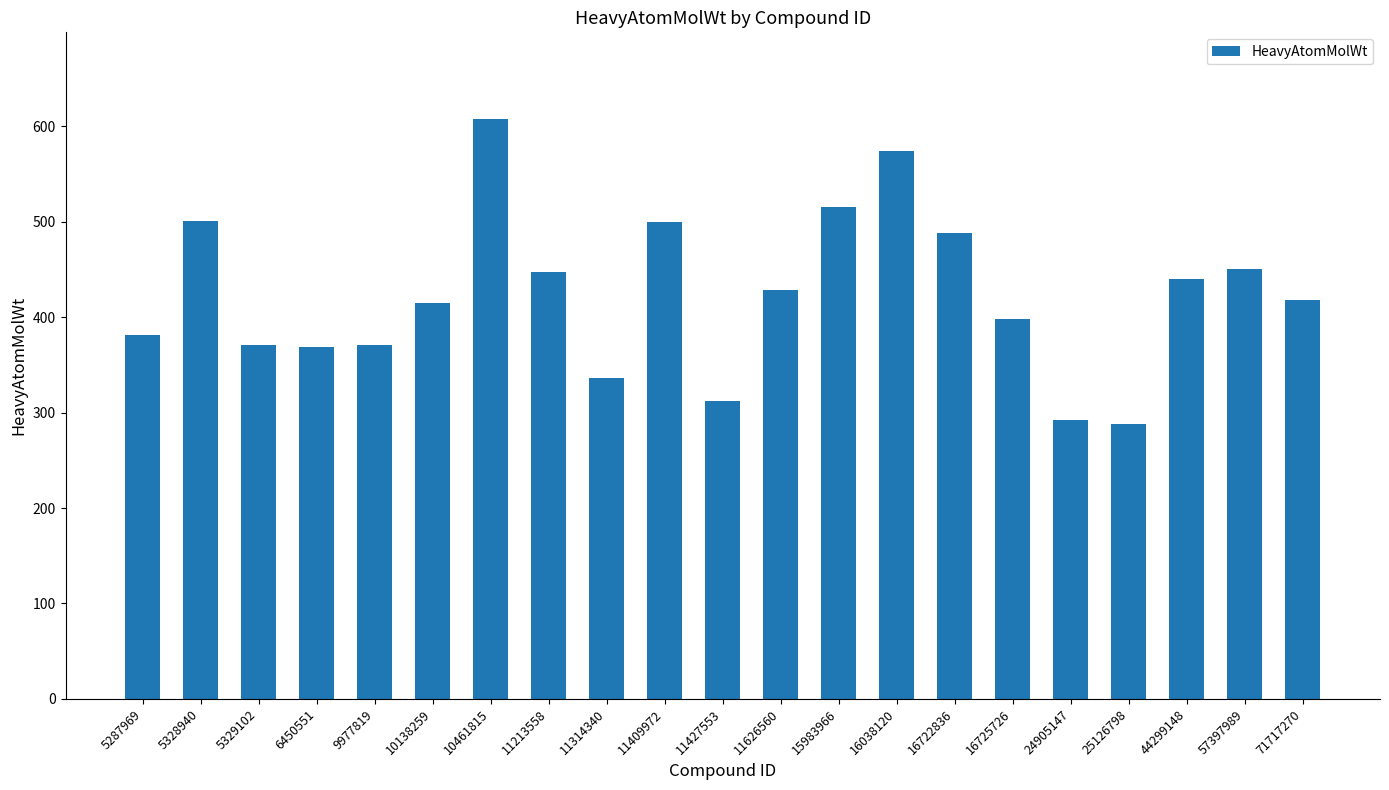

Is it true that the value at 10138259 is 415.3?

True